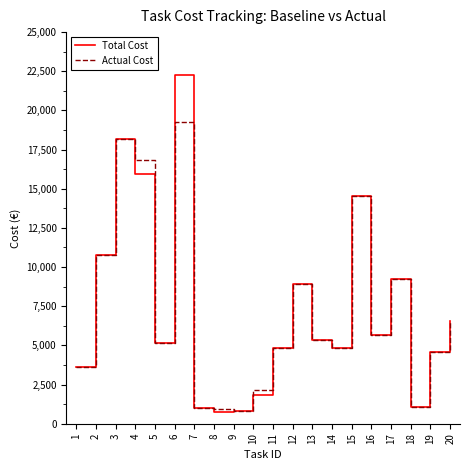

Which series has the largest range (max minus min)?

Total Cost